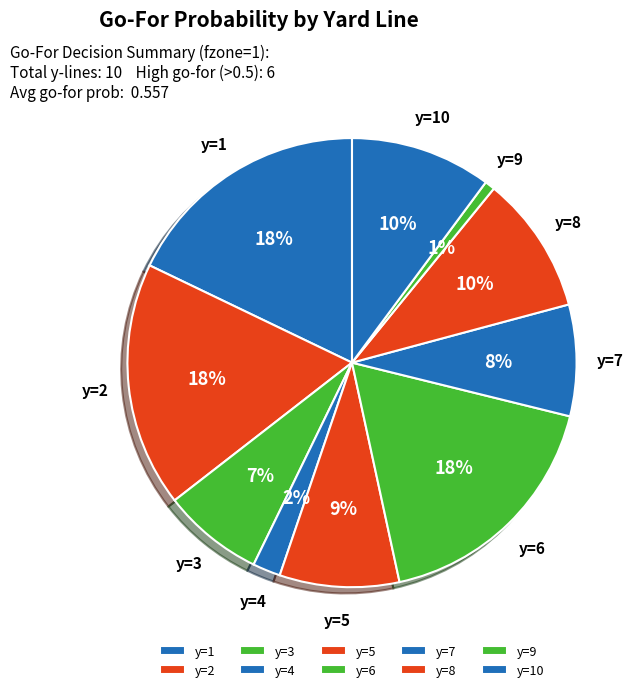

What is the smallest slice in the pie chart?

y=9